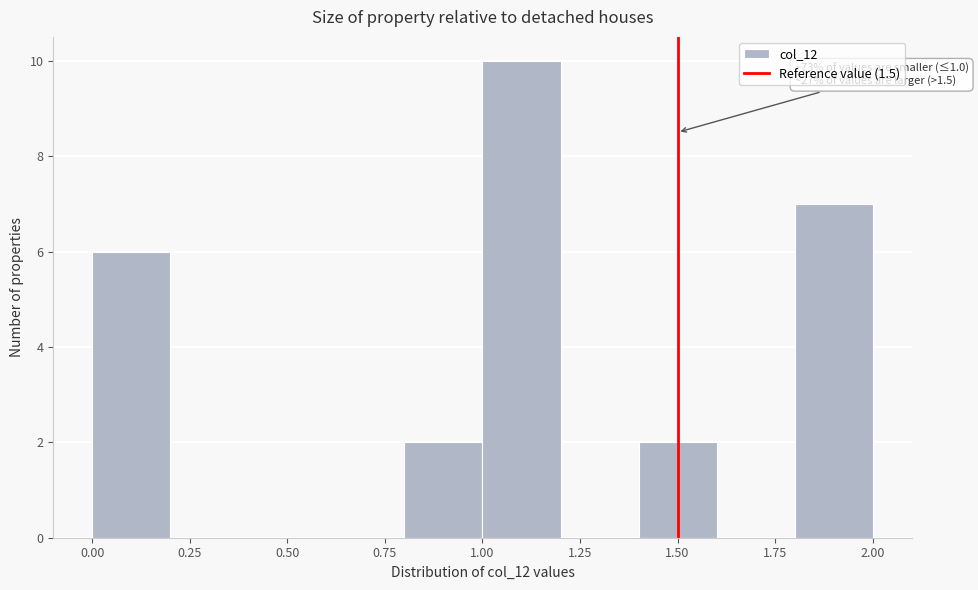

Over which range of the x-axis is the bar tallest?

1.0 to 1.2